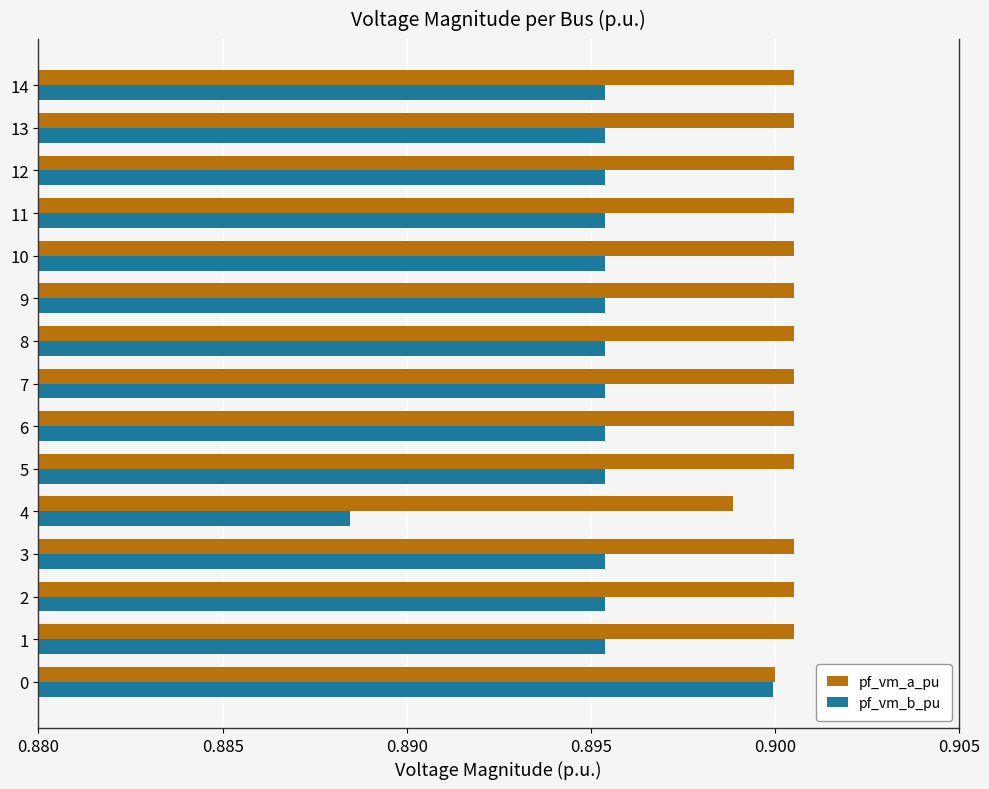

Rank the series by their average value, from highest to lowest.

pf_vm_a_pu, pf_vm_b_pu